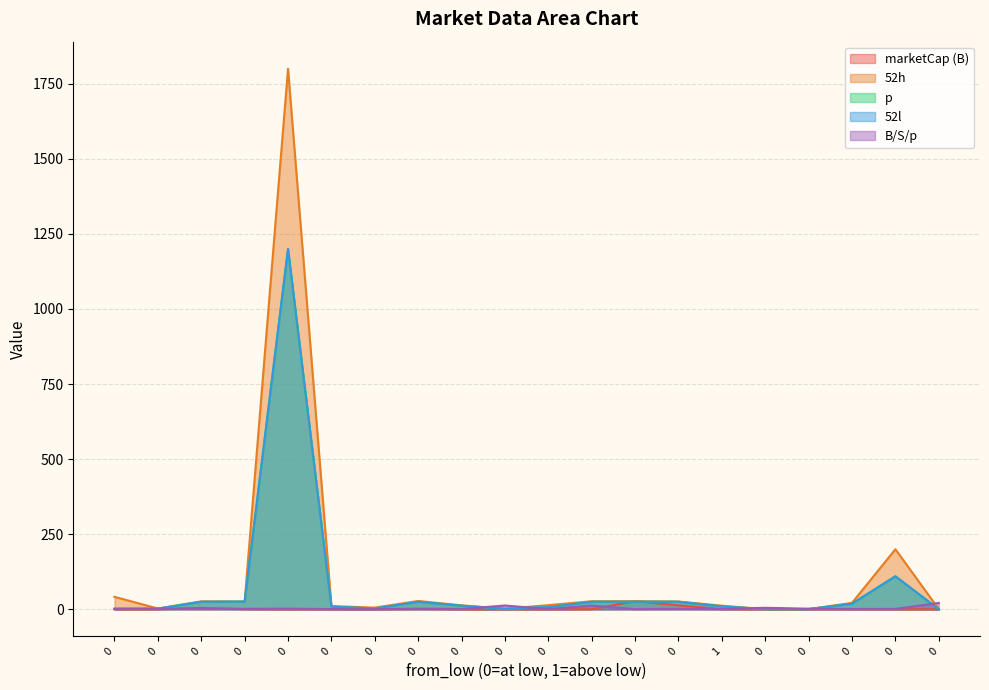

List the series in order of their peak value, highest first.

52h, p, 52l, marketCap, B/S/p